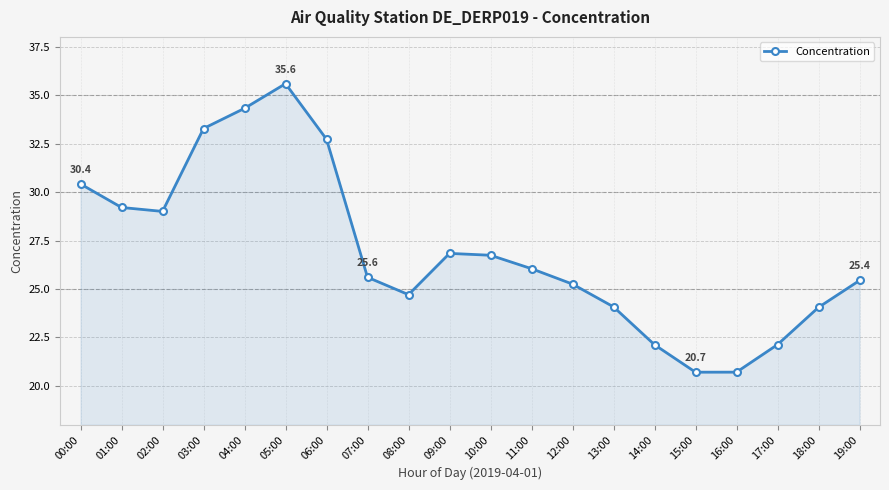

Does the chart display data point markers on the line(s)?

Yes